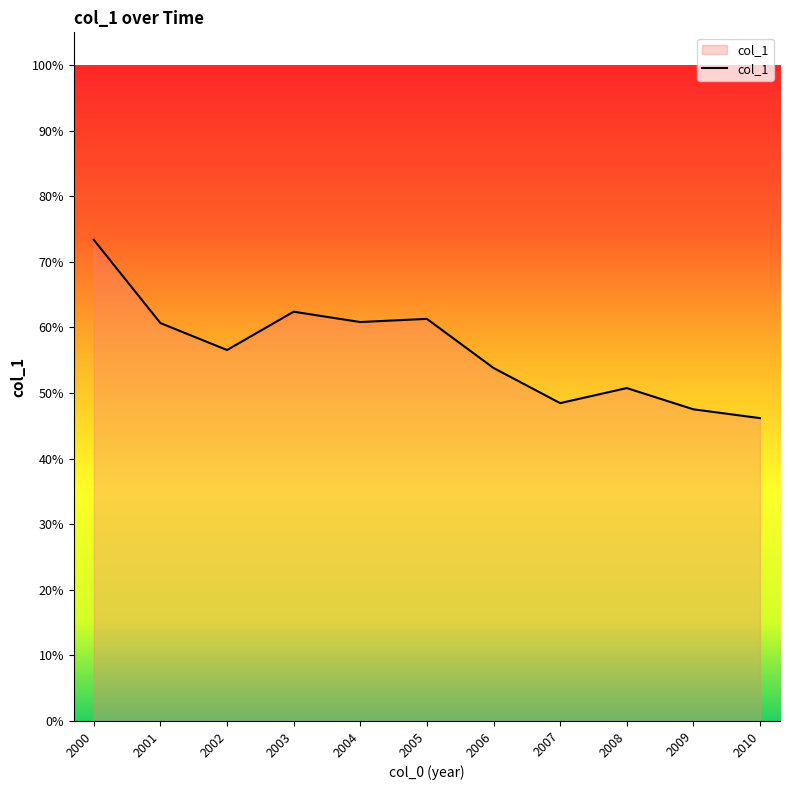

Does the chart have visible grid lines?

No